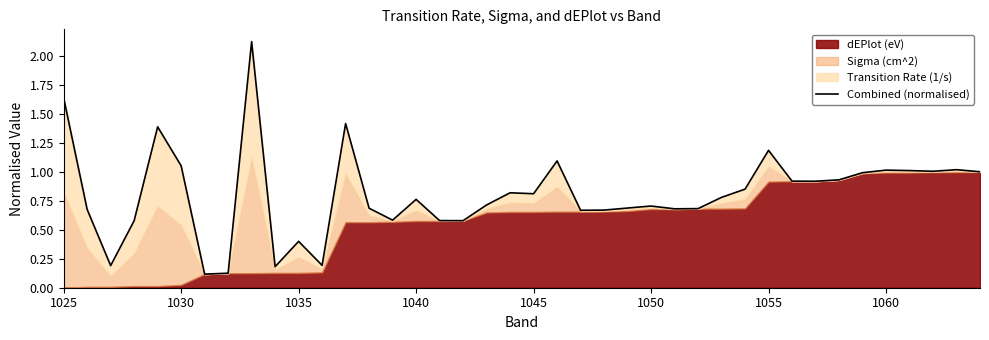

How many categories are shown in the chart?

40